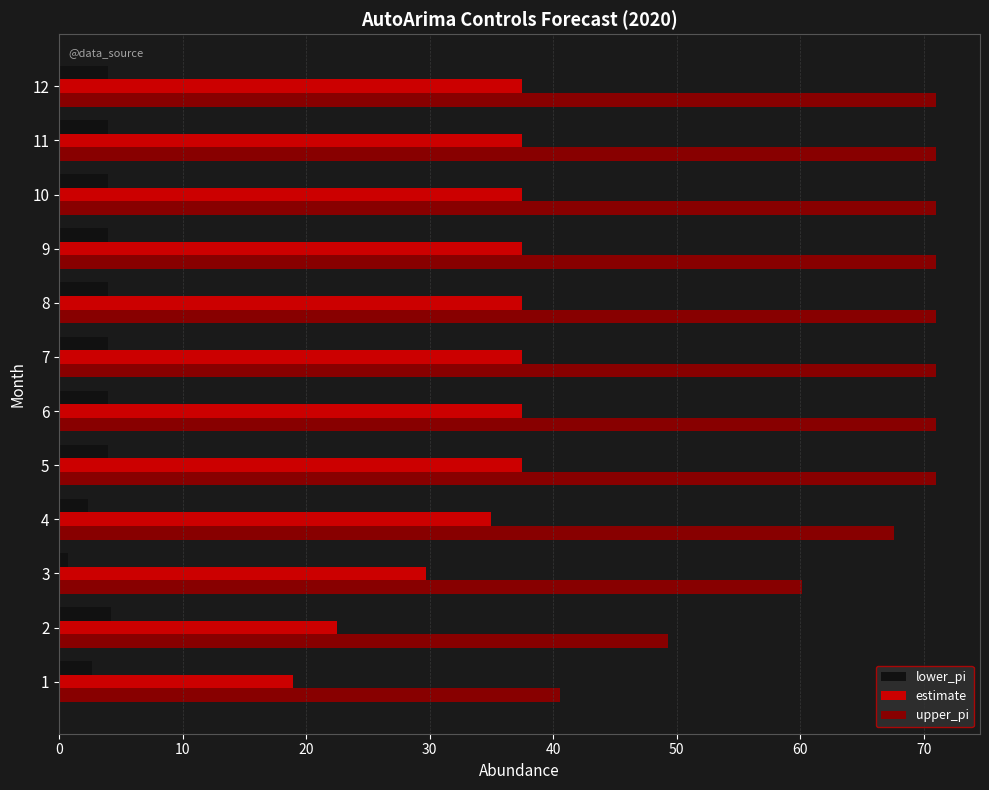

The value of upper_pi at 9 is 71.0. True or false?

True